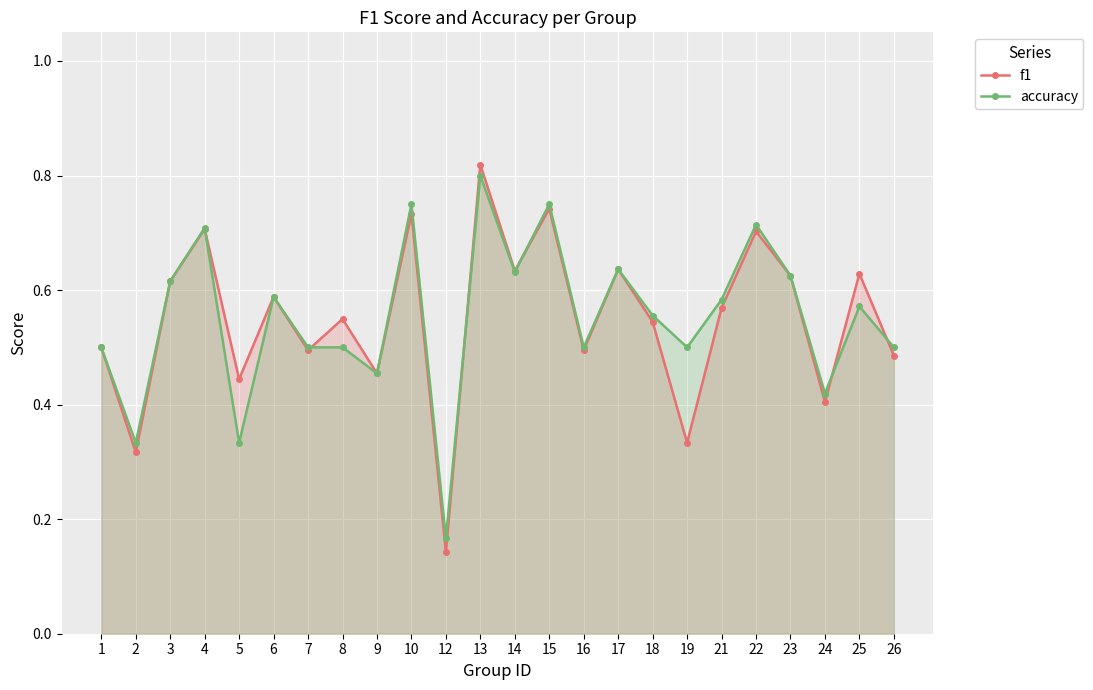

Rank the series at 3 from highest to lowest value.

f1, accuracy